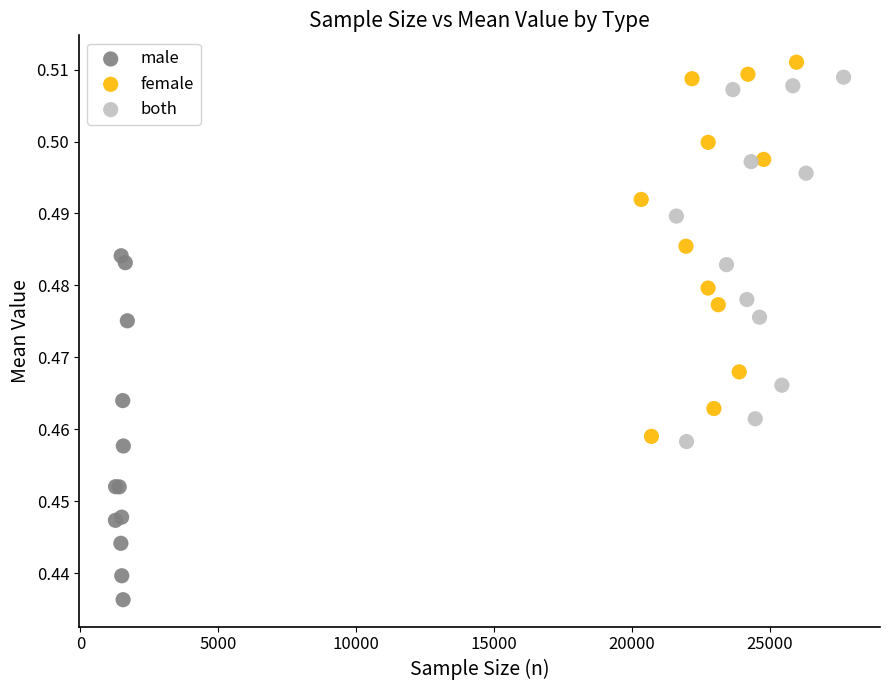

Which series reaches the minimum Y coordinate?

male